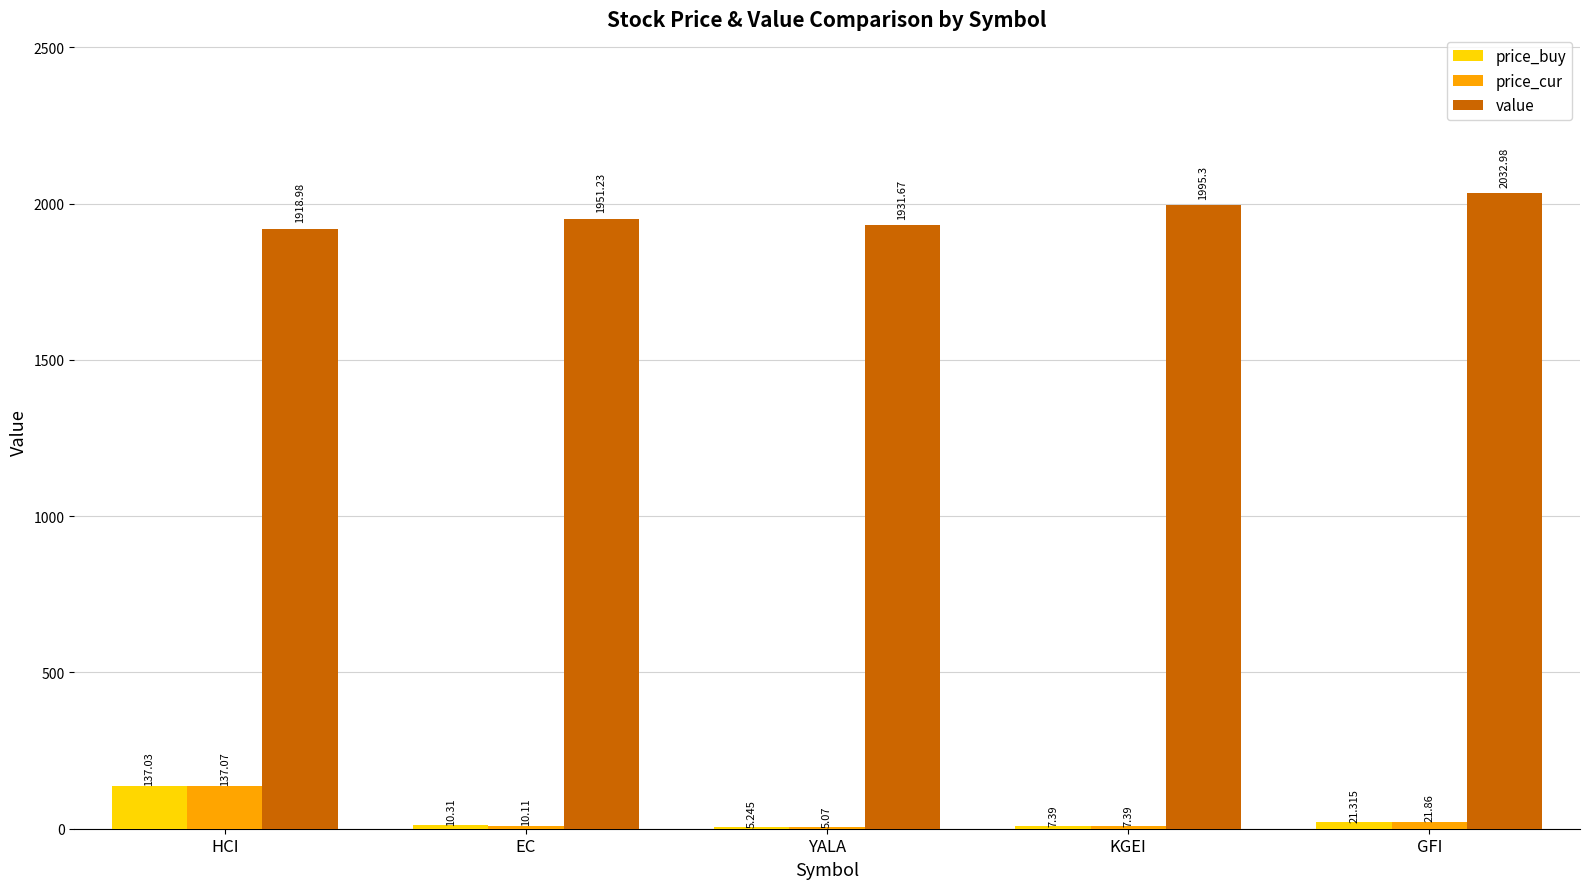

At which category does the chart reach its peak across all series?

GFI